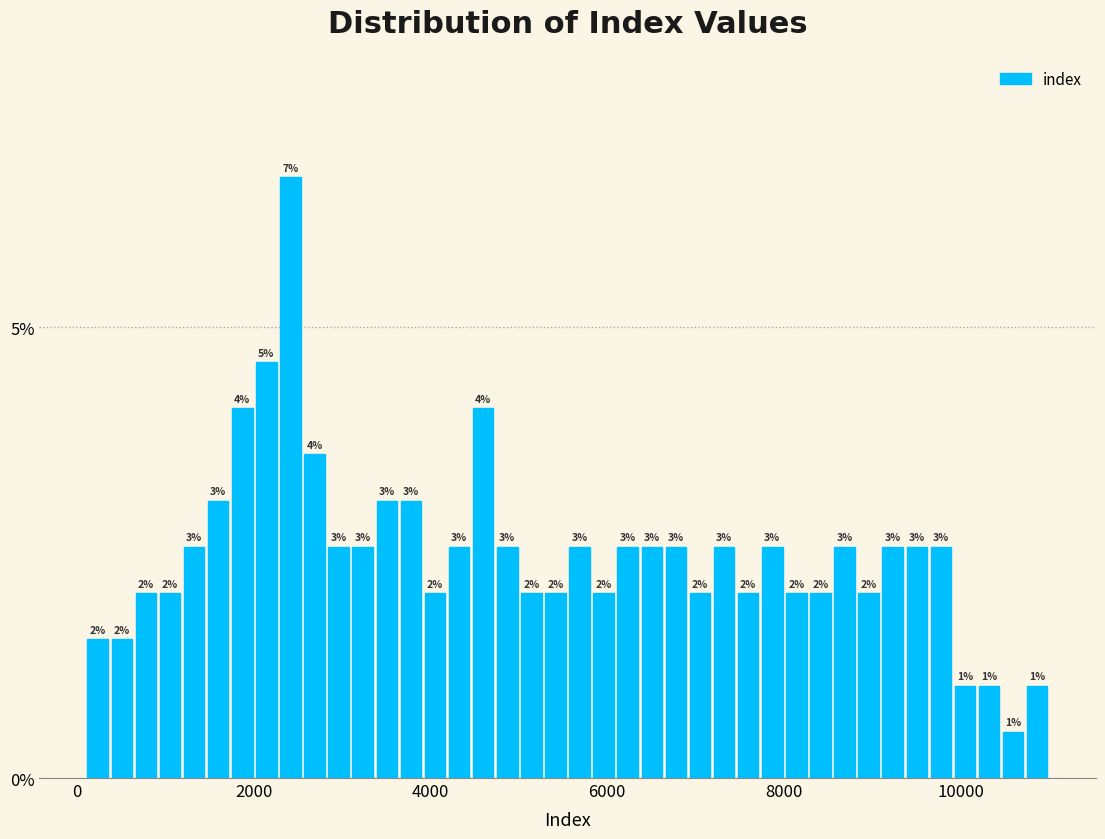

Around what value on the x-axis is the tallest bar? Give the approximate position of its centre, as read against the axis.

2400